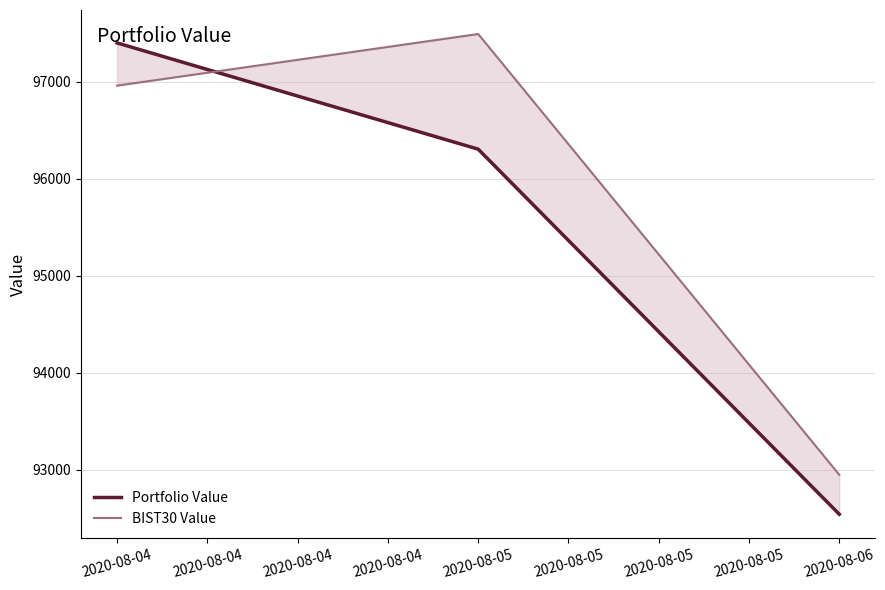

What is the average value of the Portfolio Value series?

95415.8